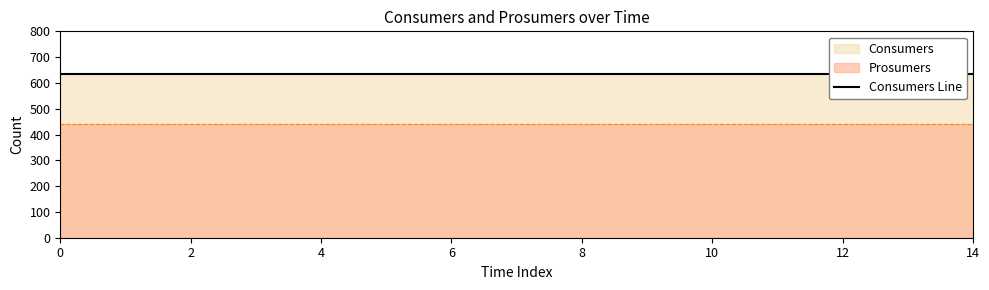

How many lines are shown in the chart?

2